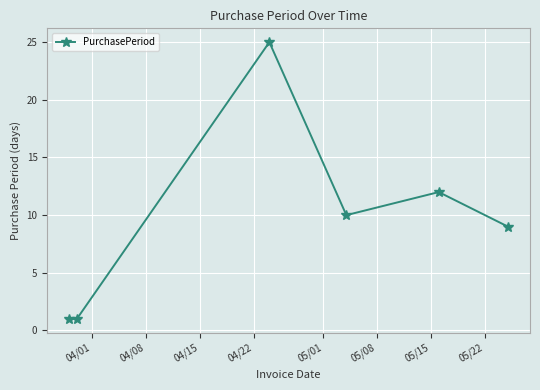

Reading right to left, transcribe all the data shown in this chart.

9	12	10	25	1	1